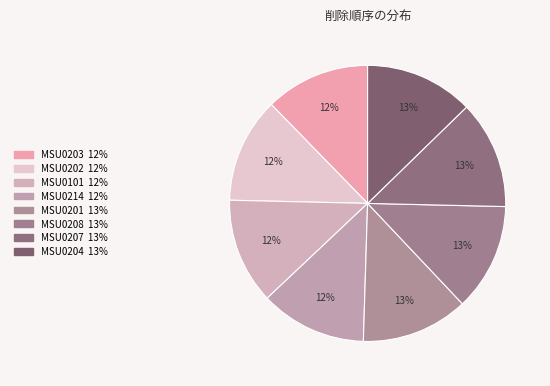

Approximately how many times larger is the value at MSU0202 compared to MSU0214?

1.0